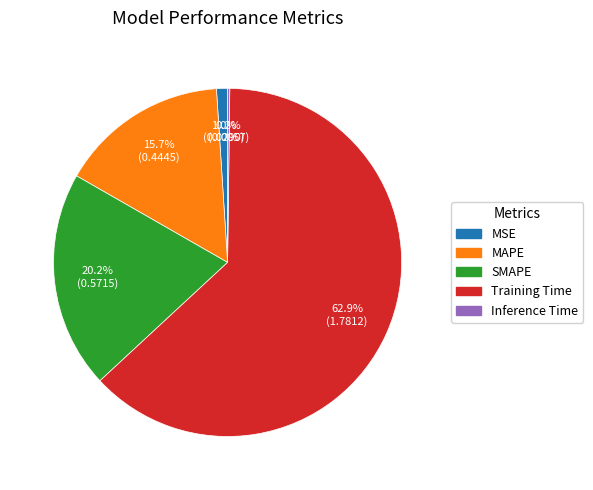

What is the largest slice in the pie chart?

Training Time